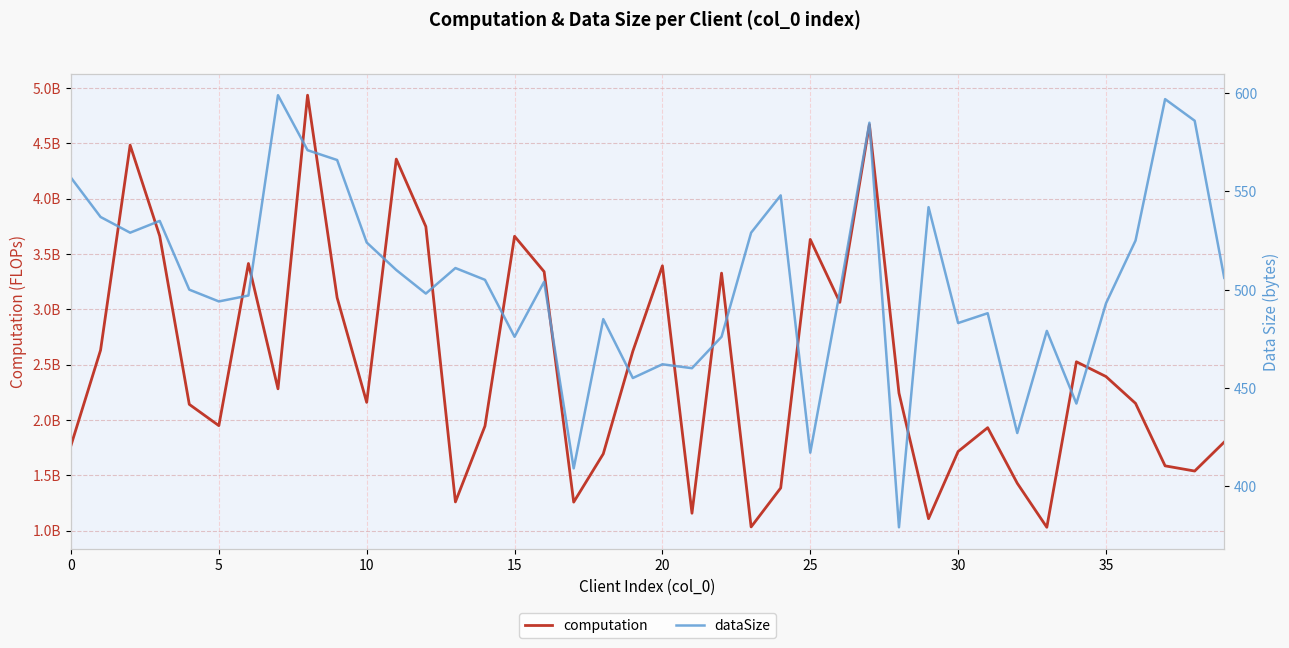

What is the approximate value of dataSize at 29?

542.0